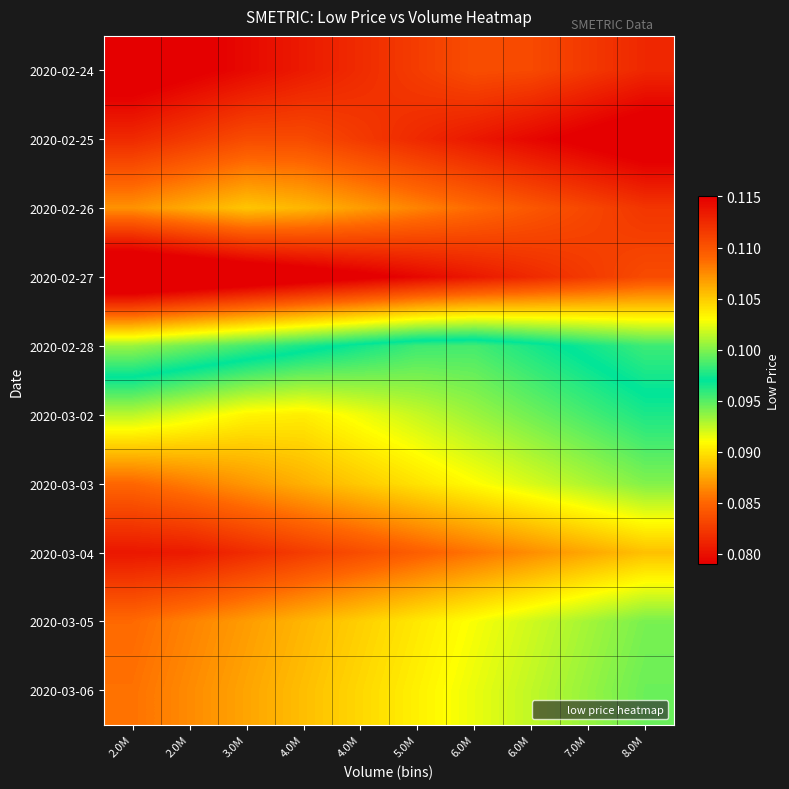

At which category is the sum across all series the highest?

8.0M